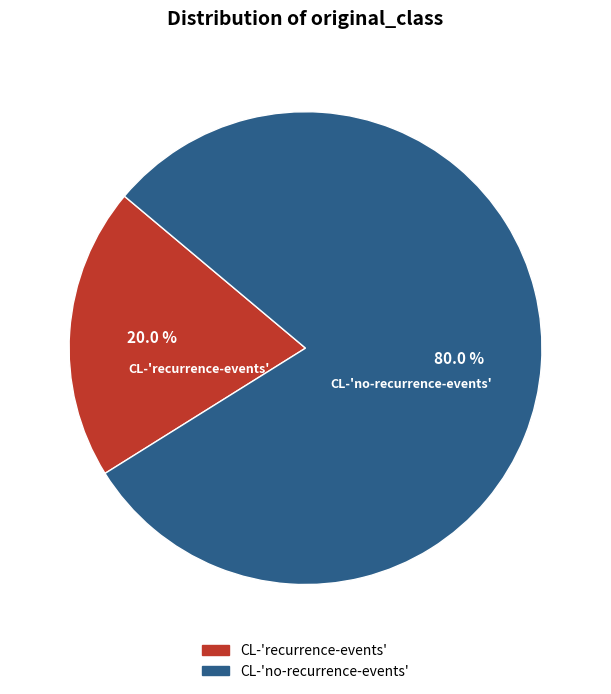

Is there a majority slice in this chart?

Yes